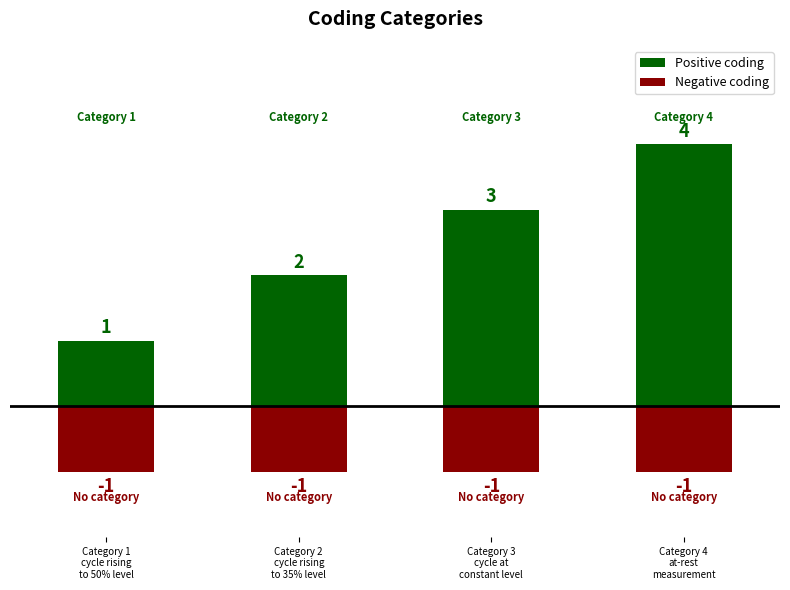

Which series has the largest total across all categories?

Positive coding